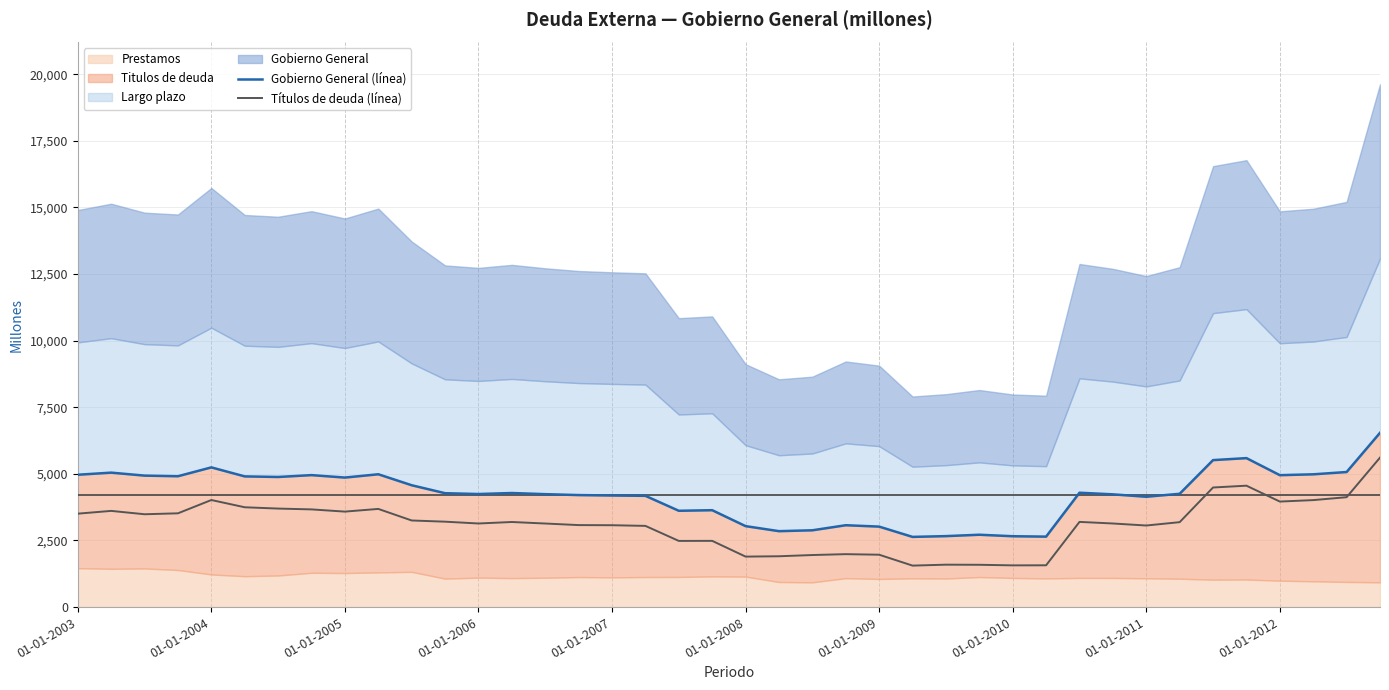

What is the maximum value for Títulos de deuda (línea)?

5611